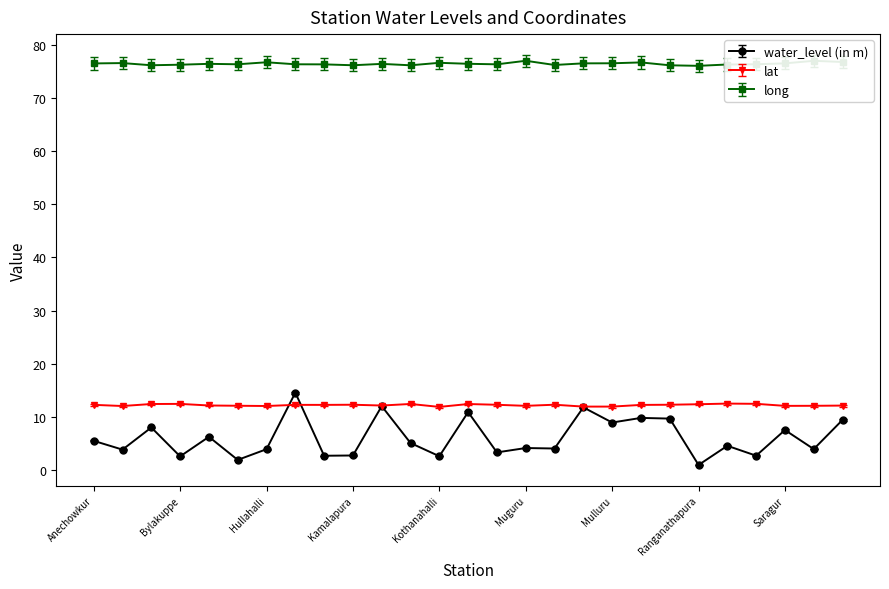

True or false: water_level (in m) has more than 0 interior local peaks.

True